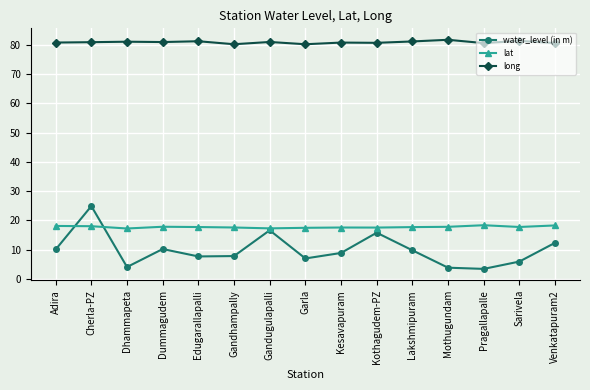

Rank the series by their maximum value, from lowest to highest.

lat, water_level (in m), long